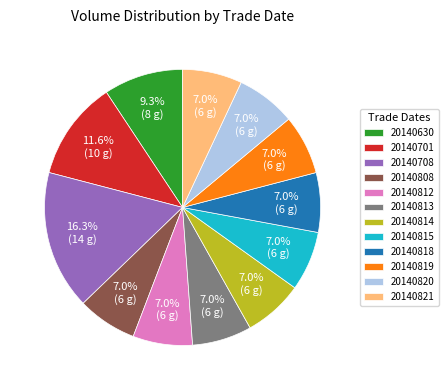

How many segments does this pie chart have?

12